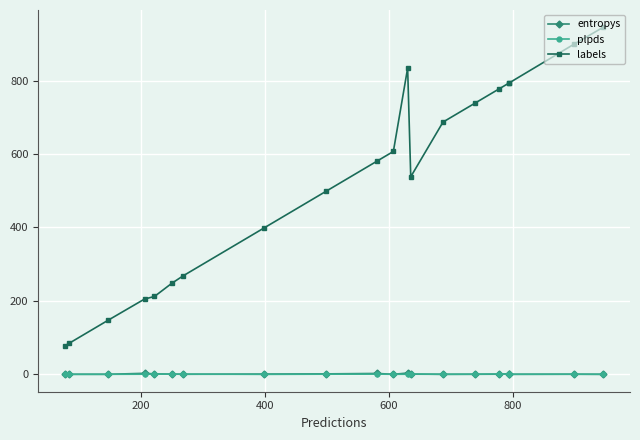

In entropys, how many points are higher than both neighbors (excluding endpoints)?

6